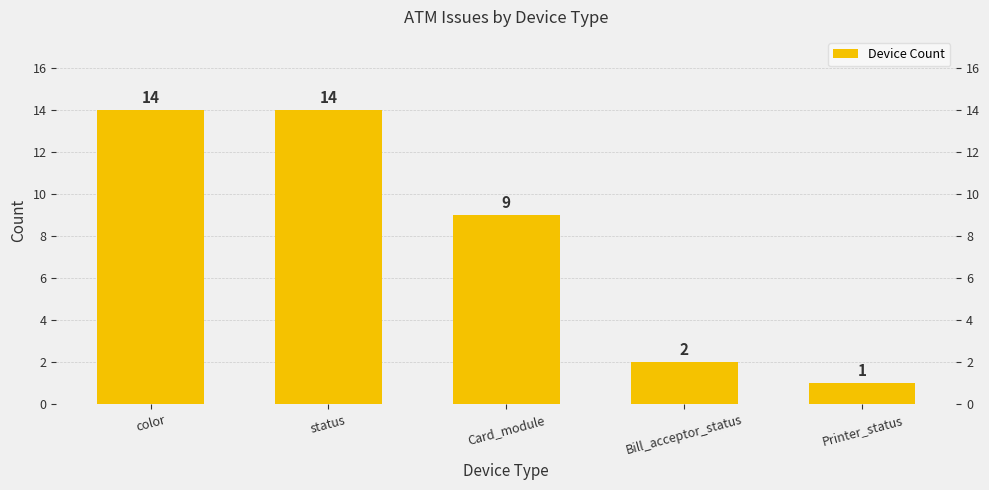

What is the smallest value displayed?

1